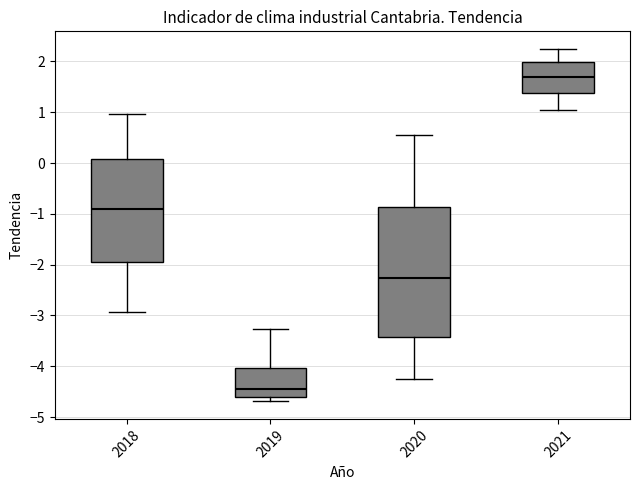

Reading left to right, read every box against the y-axis: the position of its median line, the range the box covers, and the ends of its whiskers. The values are not printed on the chart, so give them approximately, as read against the axis.

2018: median -0.9, box -1.9 to 0.1, whiskers -2.9 to 1.0
2019: median -4.5, box -4.6 to -4.0, whiskers -4.7 to -3.3
2020: median -2.3, box -3.4 to -0.9, whiskers -4.2 to 0.6
2021: median 1.7, box 1.4 to 2.0, whiskers 1.0 to 2.2